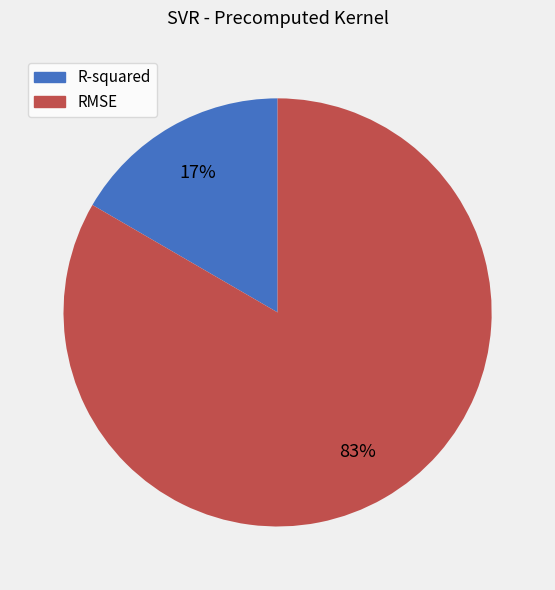

Does any single category account for the majority?

Yes